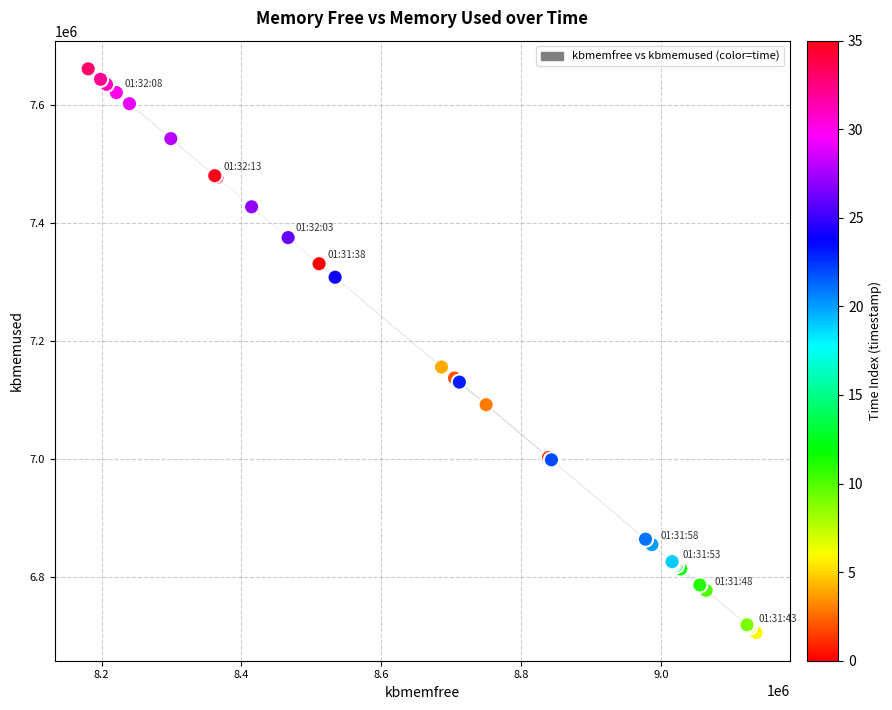

What Y value in the scatter plot is closest to 7183776?

7156108